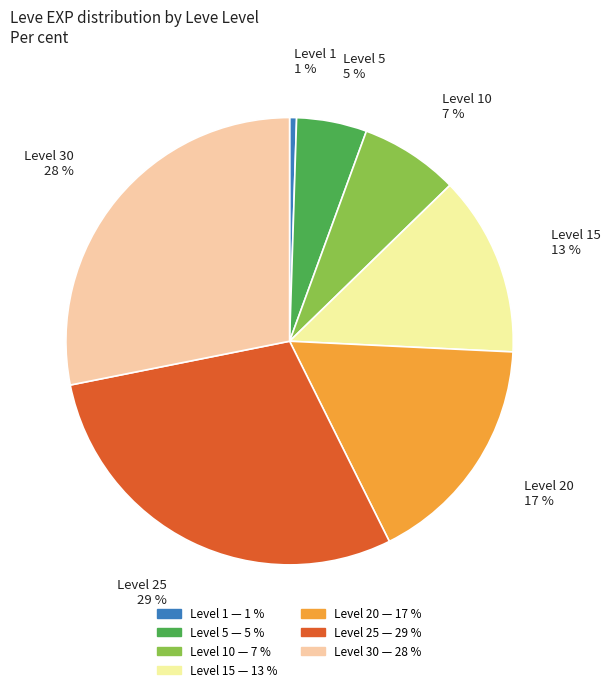

To the nearest percent, what is the average slice percentage?

14%